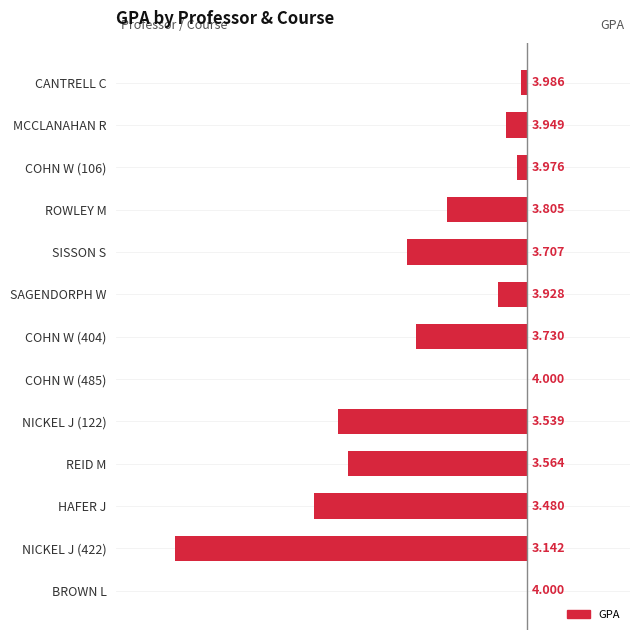

True or false: the data shows -0.3 at BROWN L.

False